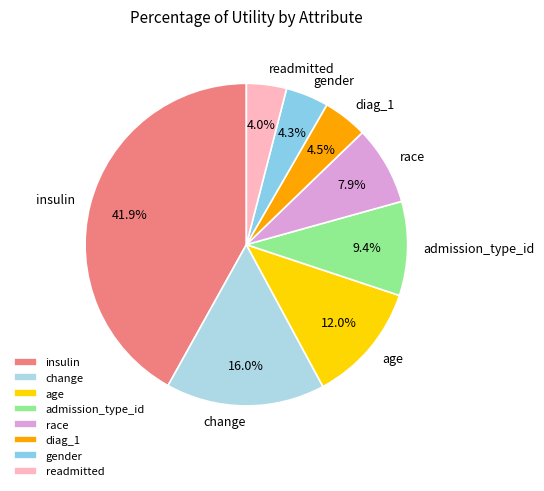

How many slices are in this pie chart?

8